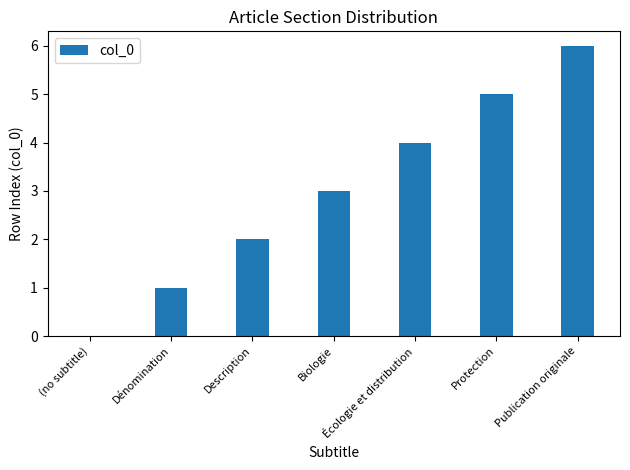

Are the bars horizontal?

No